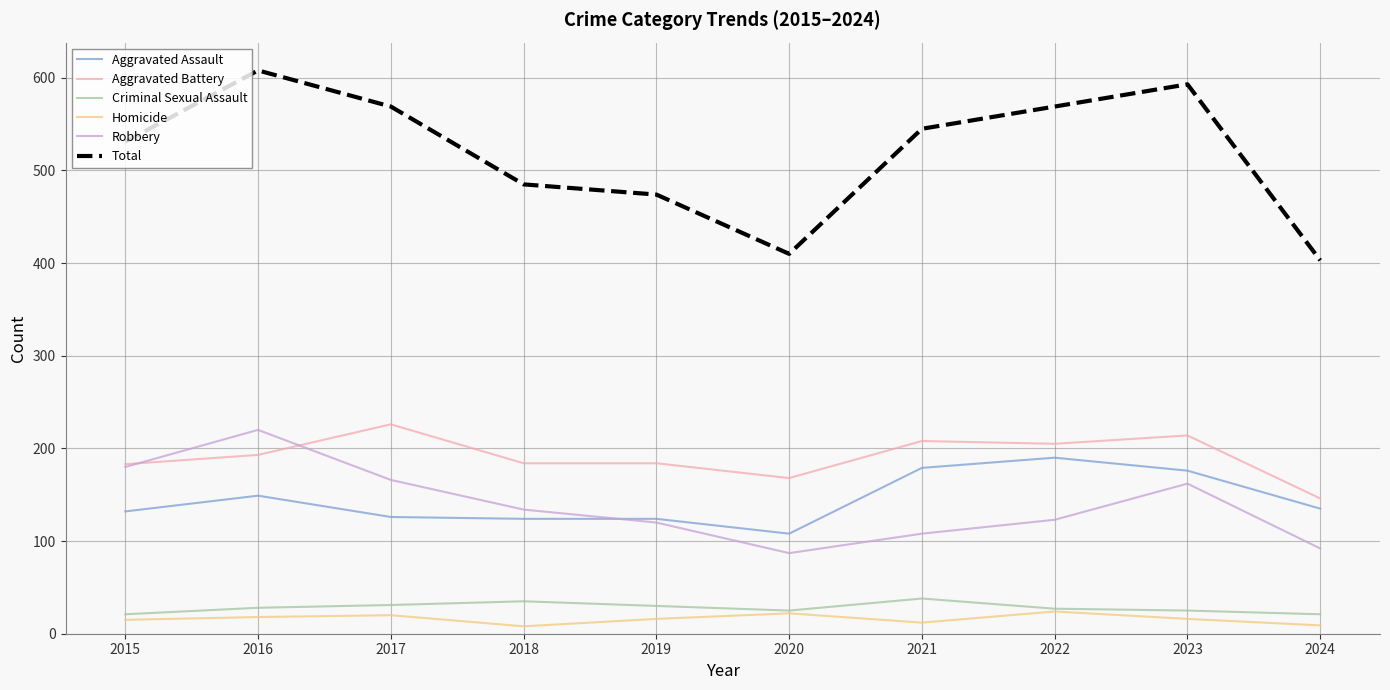

What is the sum of all Homicide values?

160